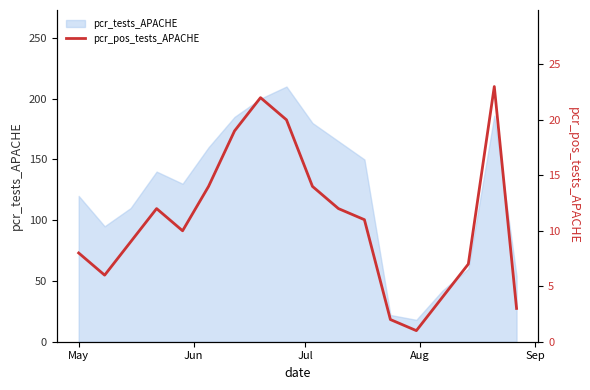

What is the minimum value for pcr_tests_APACHE?

18